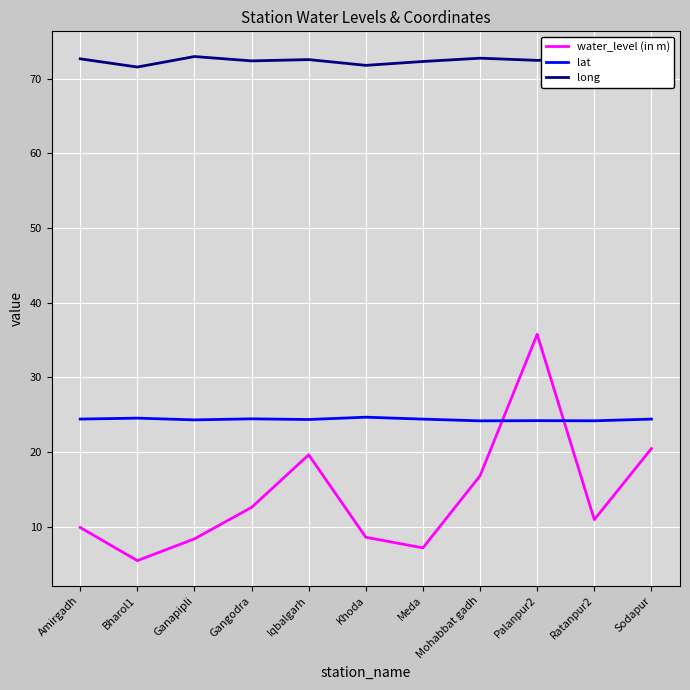

Rank the series by their maximum value, from lowest to highest.

lat, water_level (in m), long